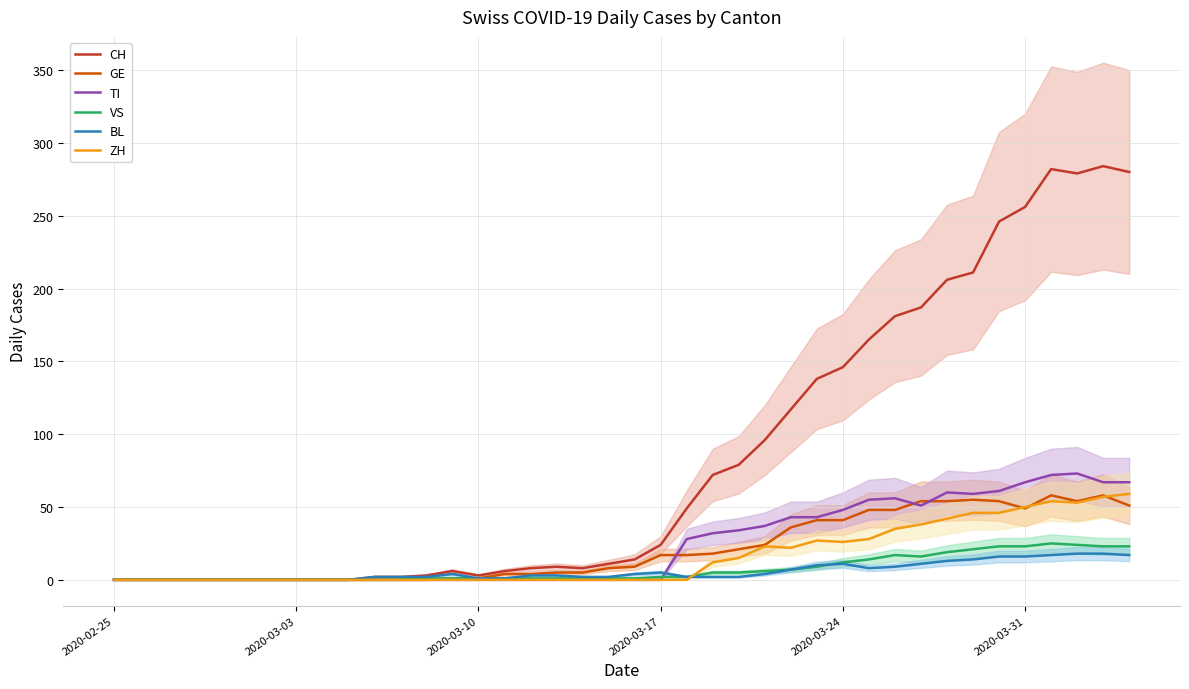

What are all the series names shown in the legend?

CH, GE, TI, VS, BL, ZH